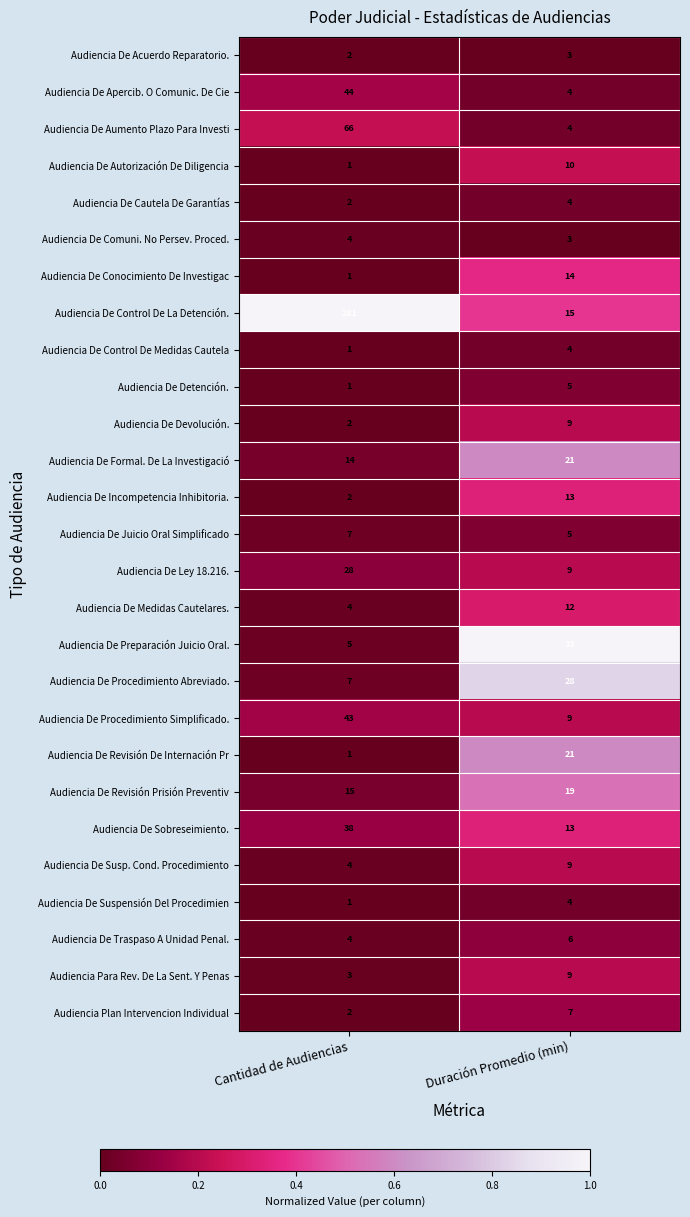

At which category is the sum across all series the highest?

Cantidad de Audiencias